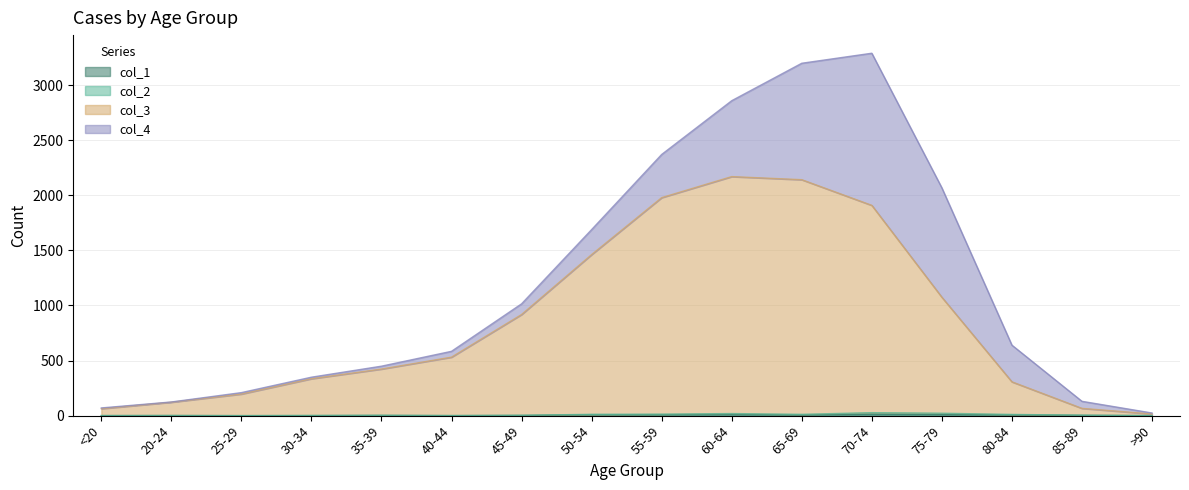

Does the chart display data point markers on the line(s)?

No